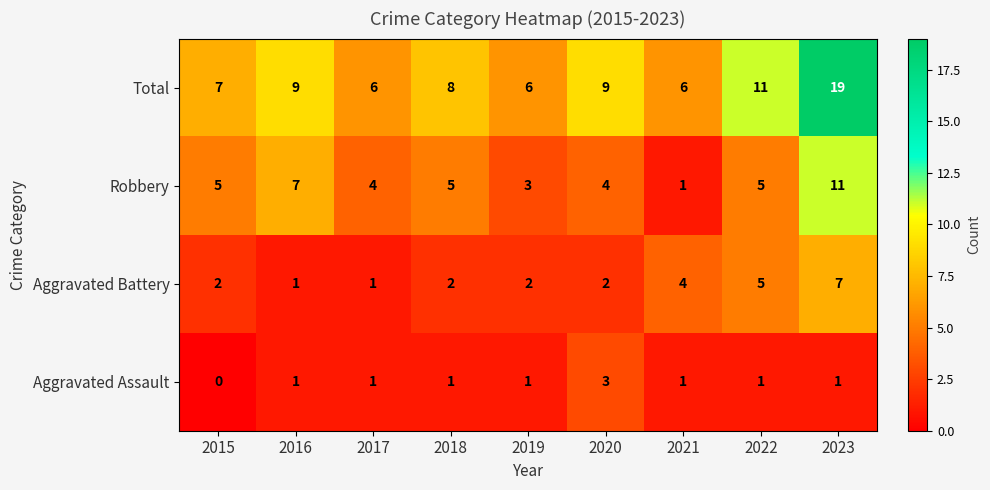

Rank the series by their maximum value, from highest to lowest.

Total, Robbery, Aggravated Battery, Aggravated Assault